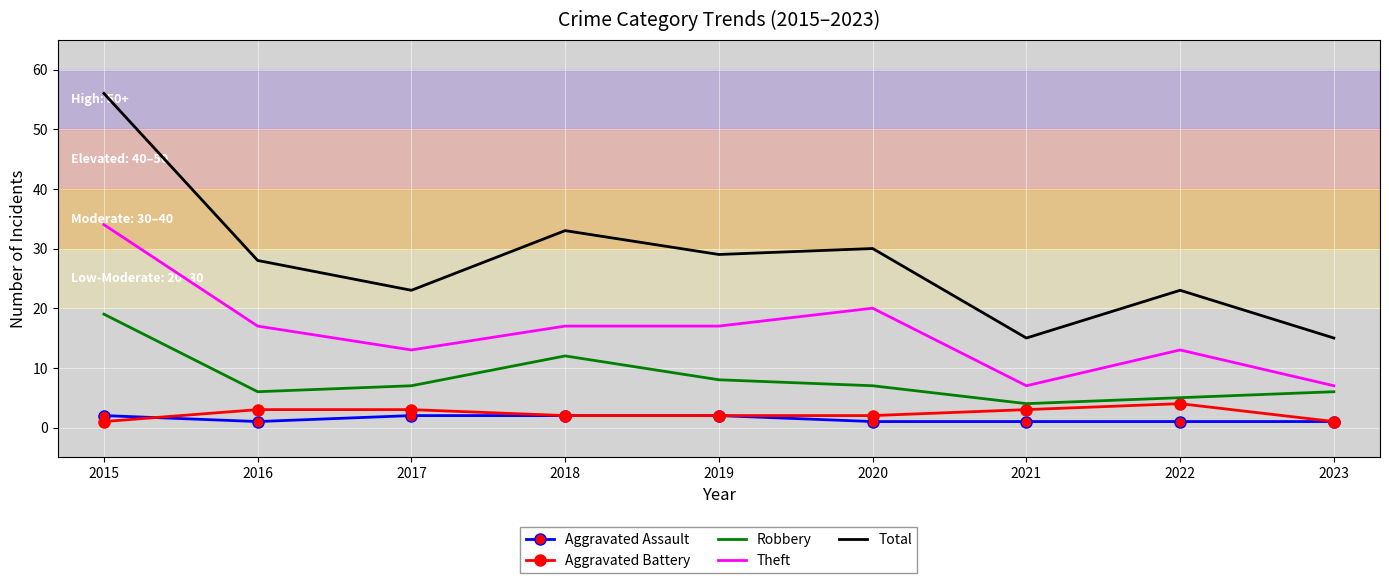

The value of Robbery at 2015 is 32. True or false?

False